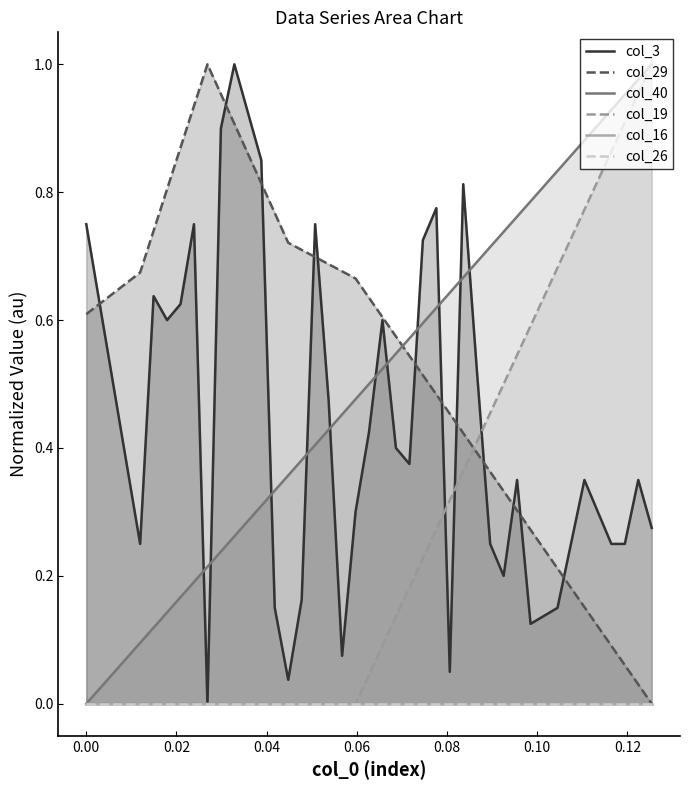

Which series ends up on top after the final intersection of col_19 and col_29?

col_19